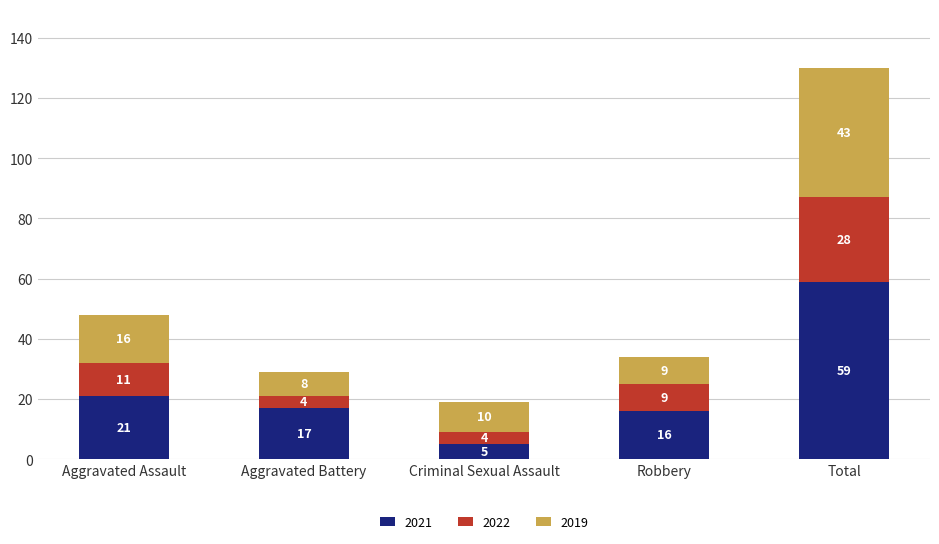

Reading left to right, what are the values for 2021?

Aggravated Assault=21	Aggravated Battery=17	Criminal Sexual Assault=5	Robbery=16	Total=59